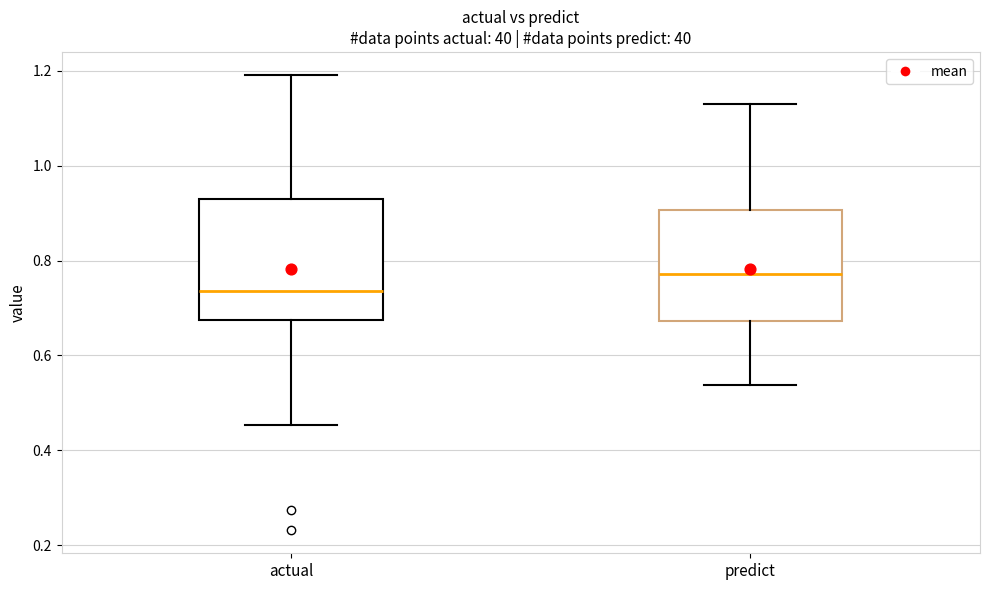

Reading left to right, transcribe this box plot: for each box, give where its median line is, the range the box spans, and where its two whiskers end, as read against the y-axis. The values are not printed on the chart, so give them approximately, as read against the axis.

actual: median 0.74, box 0.68 to 0.92, whiskers 0.46 to 1.20
predict: median 0.78, box 0.68 to 0.90, whiskers 0.54 to 1.12